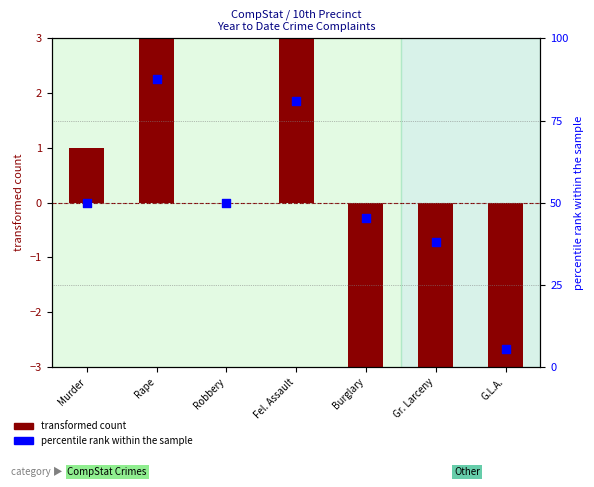

What are all the series names shown in the legend?

transformed count, percentile rank within the sample